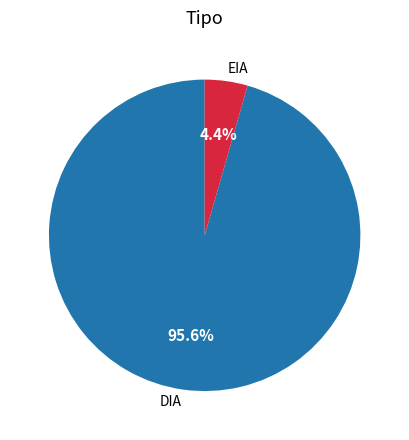

To the nearest percent, what is the combined percentage of DIA and EIA?

100%